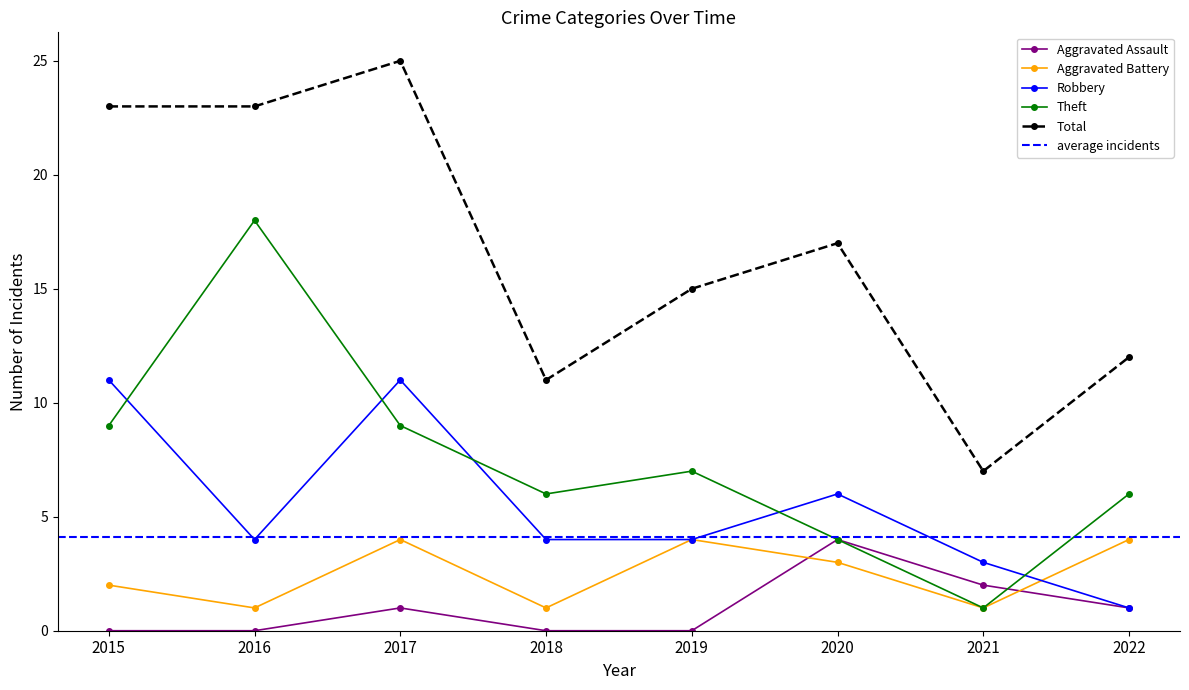

What is the difference between the maximum and minimum values in the Total series?

18